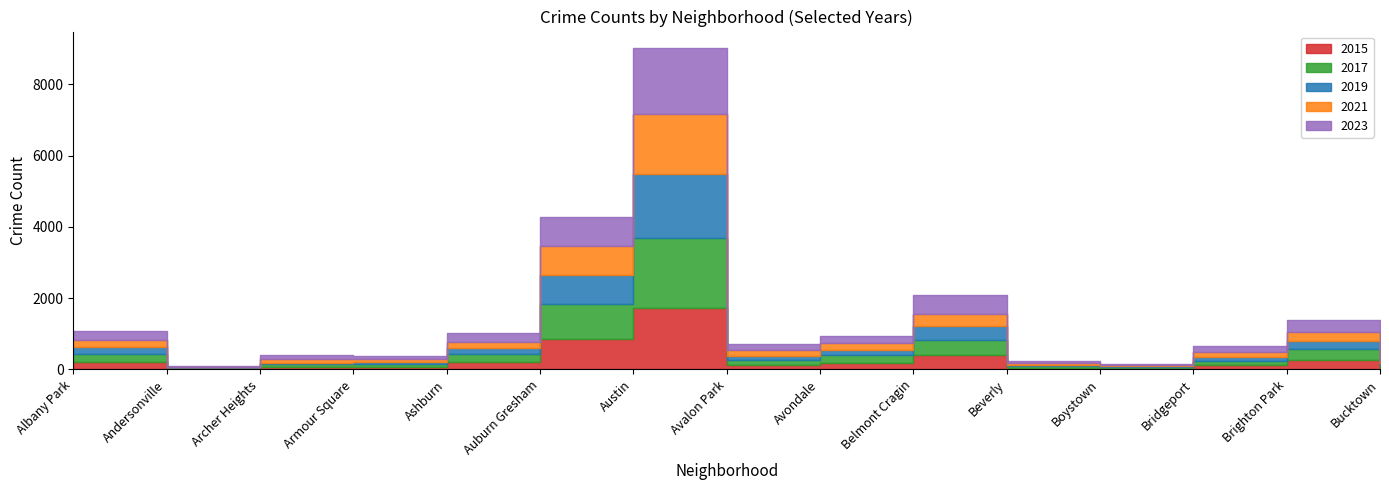

Rank the series by their maximum value, from lowest to highest.

2021, 2015, 2019, 2023, 2017